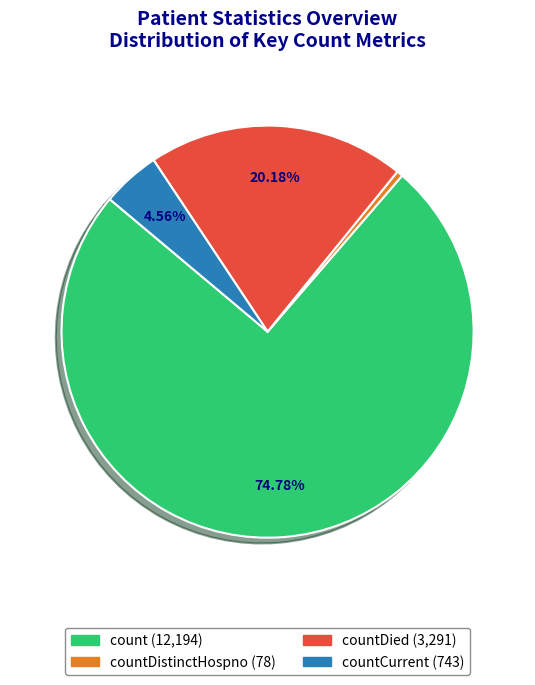

Count the number of slices in the pie.

4